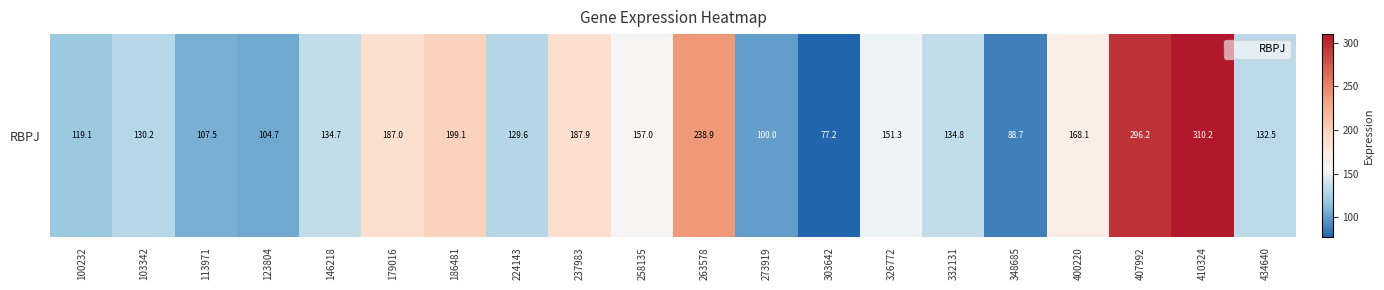

What is the difference between the values at 103342 and 303642?

53.0